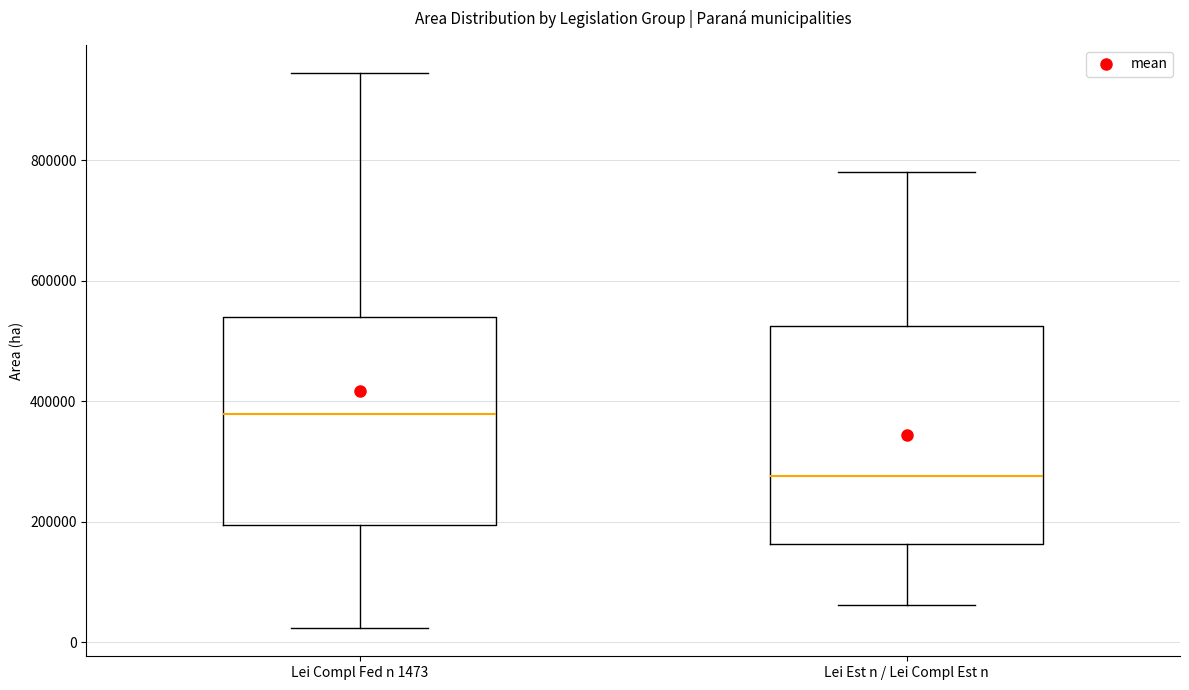

Reading left to right, transcribe this box plot: for each box, give where its median line is, the range the box spans, and where its two whiskers end, as read against the y-axis. The values are not printed on the chart, so give them approximately, as read against the axis.

Lei Compl Fed n 1473: median 380000, box 200000 to 540000, whiskers 20000 to 940000
Lei Est n / Lei Compl Est n: median 280000, box 160000 to 520000, whiskers 60000 to 780000